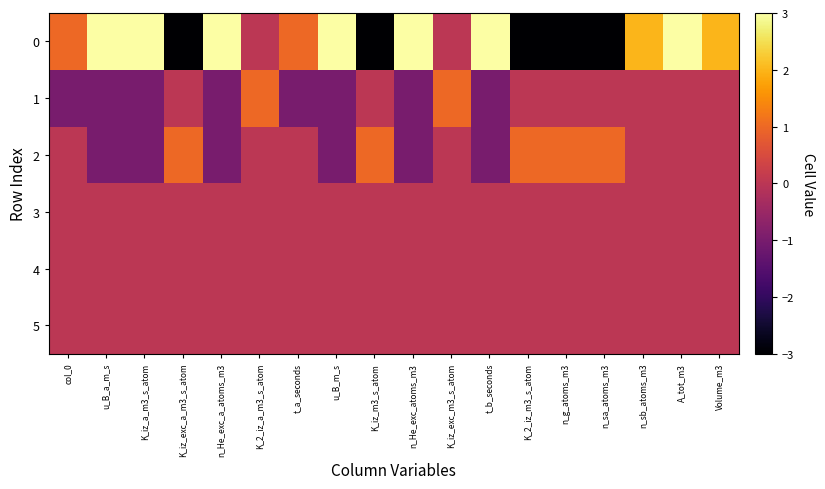

What is the difference between the highest and lowest values at col_0?

2